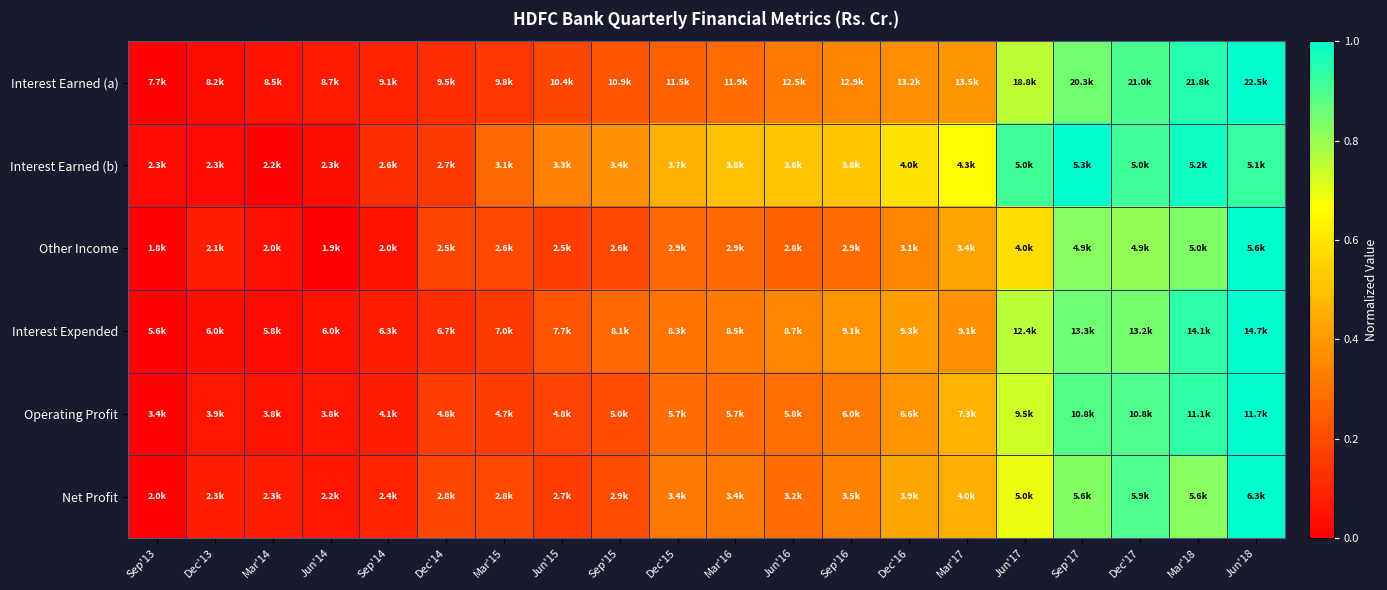

Reading right to left, extract all data points from this chart.

Interest Earned (a): Jun'18=1.0	Mar'18=1.0	Dec'17=0.9	Sep'17=0.9	Jun'17=0.8	Mar'17=0.4	Dec'16=0.4	Sep'16=0.4	Jun'16=0.3	Mar'16=0.3	Dec'15=0.3	Sep'15=0.2	Jun'15=0.2	Mar'15=0.1	Dec'14=0.1	Sep'14=0.1	Jun'14=0.1	Mar'14=0.1	Dec'13=0.0	Sep'13=0.0
Interest Earned (b): Jun'18=0.9	Mar'18=1.0	Dec'17=0.9	Sep'17=1.0	Jun'17=0.9	Mar'17=0.7	Dec'16=0.6	Sep'16=0.5	Jun'16=0.5	Mar'16=0.5	Dec'15=0.5	Sep'15=0.4	Jun'15=0.3	Mar'15=0.3	Dec'14=0.2	Sep'14=0.1	Jun'14=0.0	Mar'14=0.0	Dec'13=0.0	Sep'13=0.0
Other Income: Jun'18=1.0	Mar'18=0.8	Dec'17=0.8	Sep'17=0.8	Jun'17=0.6	Mar'17=0.4	Dec'16=0.3	Sep'16=0.3	Jun'16=0.3	Mar'16=0.3	Dec'15=0.3	Sep'15=0.2	Jun'15=0.2	Mar'15=0.2	Dec'14=0.2	Sep'14=0.1	Jun'14=0.0	Mar'14=0.0	Dec'13=0.1	Sep'13=0.0
Interest Expended: Jun'18=1.0	Mar'18=0.9	Dec'17=0.8	Sep'17=0.9	Jun'17=0.8	Mar'17=0.4	Dec'16=0.4	Sep'16=0.4	Jun'16=0.3	Mar'16=0.3	Dec'15=0.3	Sep'15=0.3	Jun'15=0.2	Mar'15=0.2	Dec'14=0.1	Sep'14=0.1	Jun'14=0.0	Mar'14=0.0	Dec'13=0.0	Sep'13=0.0
Operating Profit: Jun'18=1.0	Mar'18=0.9	Dec'17=0.9	Sep'17=0.9	Jun'17=0.7	Mar'17=0.5	Dec'16=0.4	Sep'16=0.3	Jun'16=0.3	Mar'16=0.3	Dec'15=0.3	Sep'15=0.2	Jun'15=0.2	Mar'15=0.2	Dec'14=0.2	Sep'14=0.1	Jun'14=0.1	Mar'14=0.0	Dec'13=0.1	Sep'13=0.0
Net Profit: Jun'18=1.0	Mar'18=0.8	Dec'17=0.9	Sep'17=0.8	Jun'17=0.7	Mar'17=0.5	Dec'16=0.4	Sep'16=0.3	Jun'16=0.3	Mar'16=0.3	Dec'15=0.3	Sep'15=0.2	Jun'15=0.2	Mar'15=0.2	Dec'14=0.2	Sep'14=0.1	Jun'14=0.1	Mar'14=0.1	Dec'13=0.1	Sep'13=0.0